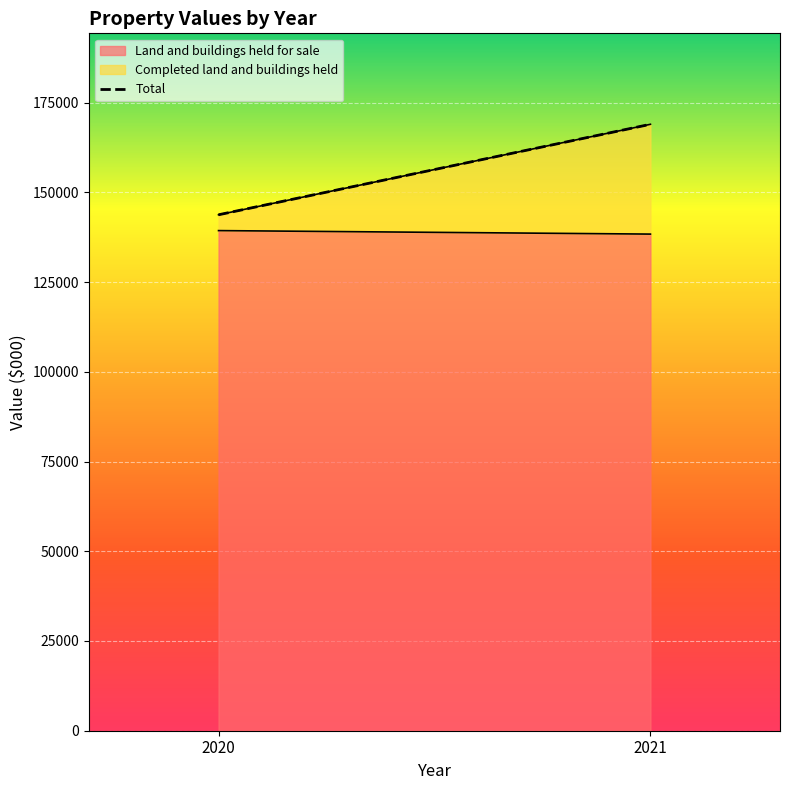

At which category does the chart reach its peak across all series?

2021